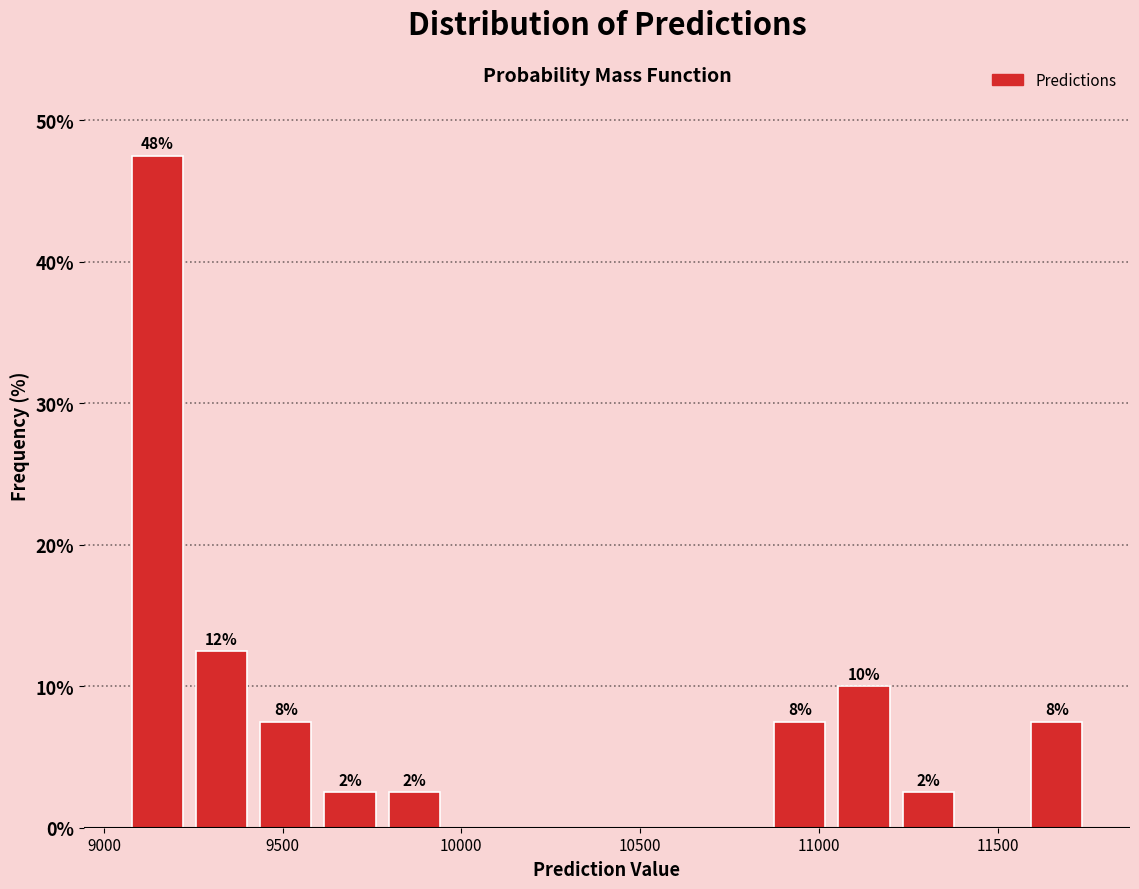

Around what value on the x-axis is the tallest bar? Give the approximate position of its centre, as read against the axis.

9150